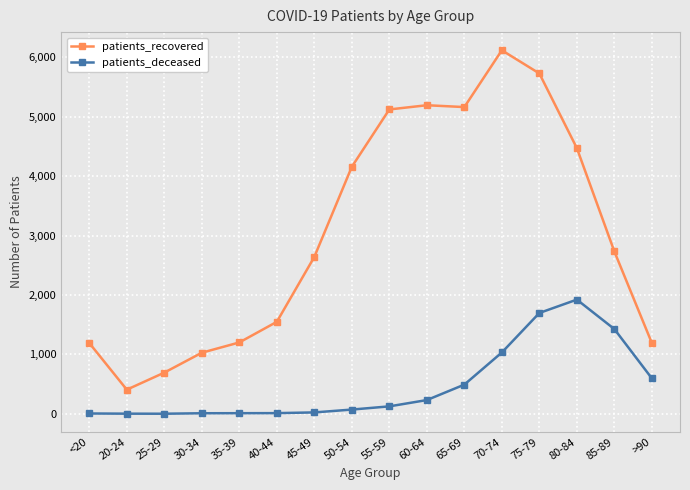

What value does the patients_deceased series have at 70-74, to the nearest 10?

1030